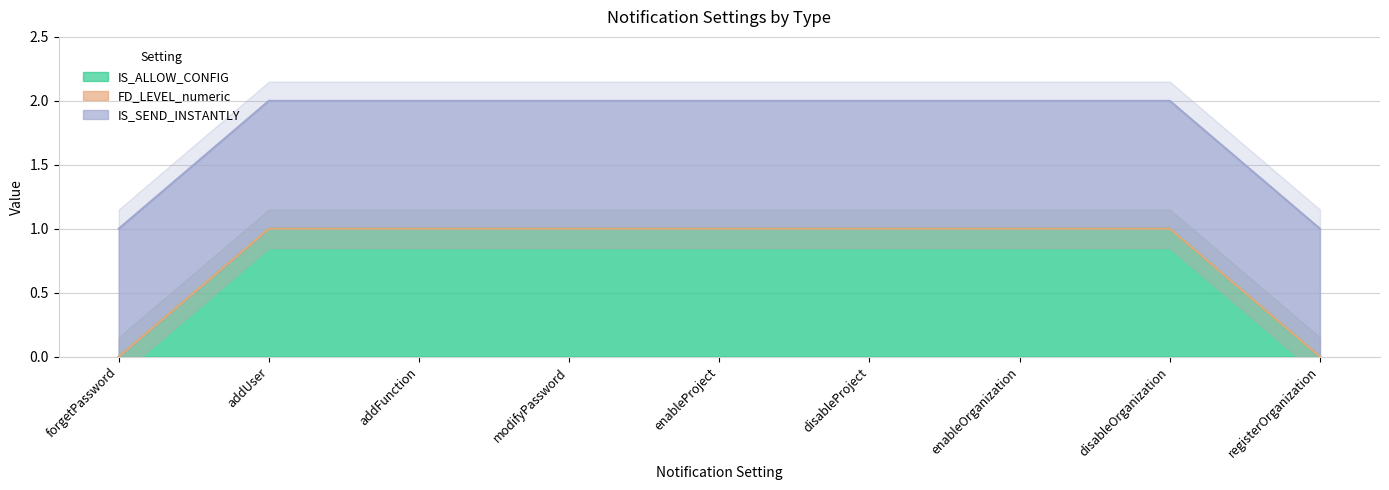

At which label does IS_ALLOW_CONFIG reach its minimum?

forgetPassword